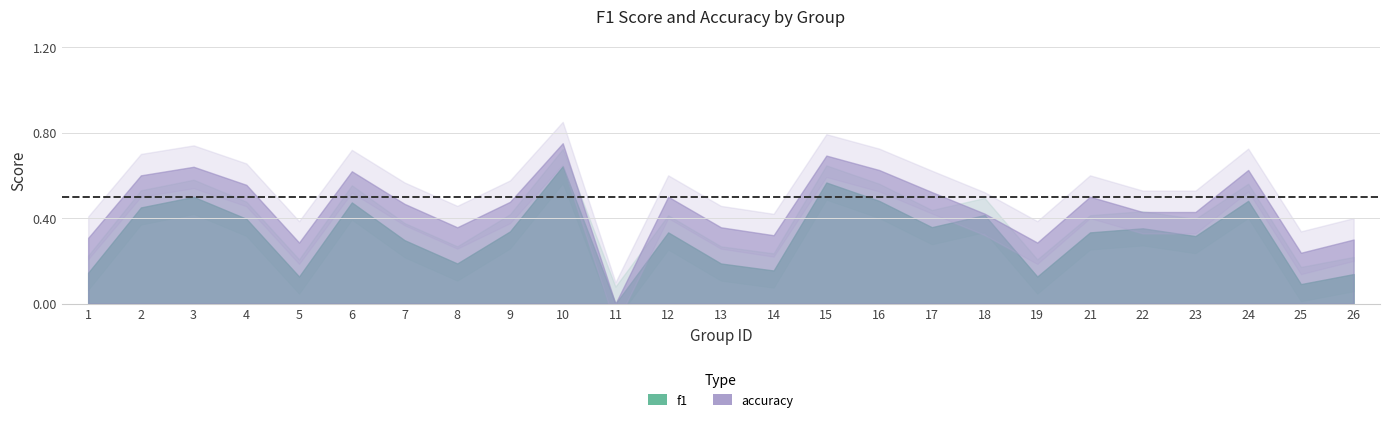

The accuracy series shows 0.3 at 19. True or false?

True